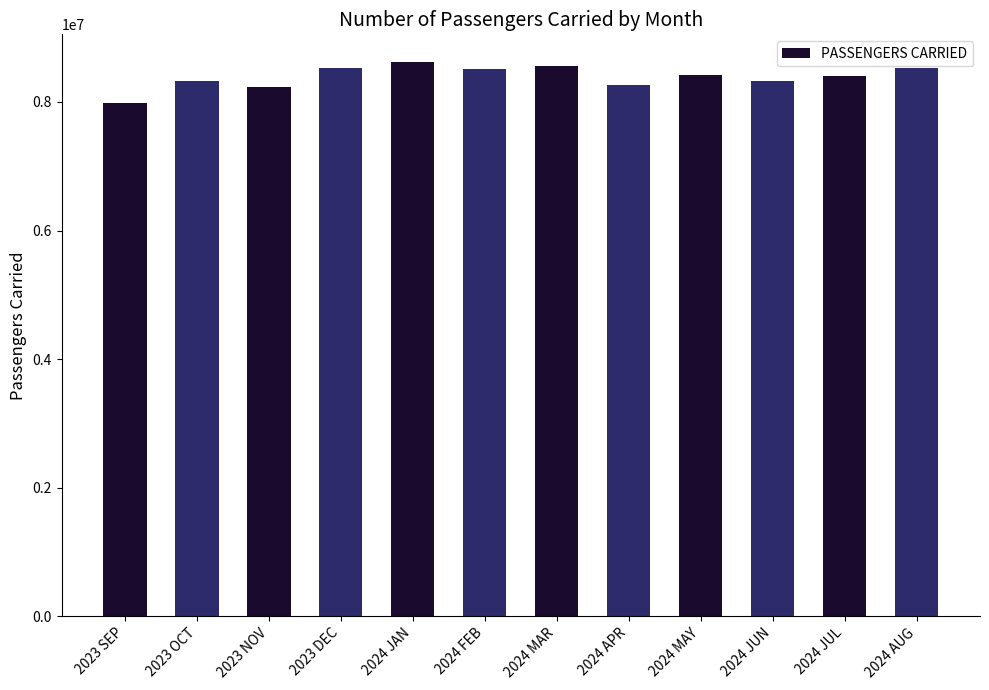

What position from the right is 2024 FEB?

7